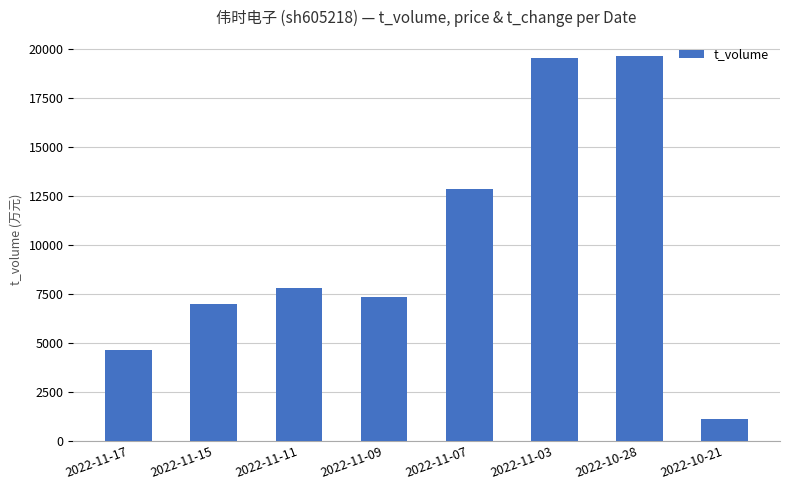

True or false: the data shows 20209 at 2022-11-07.

False